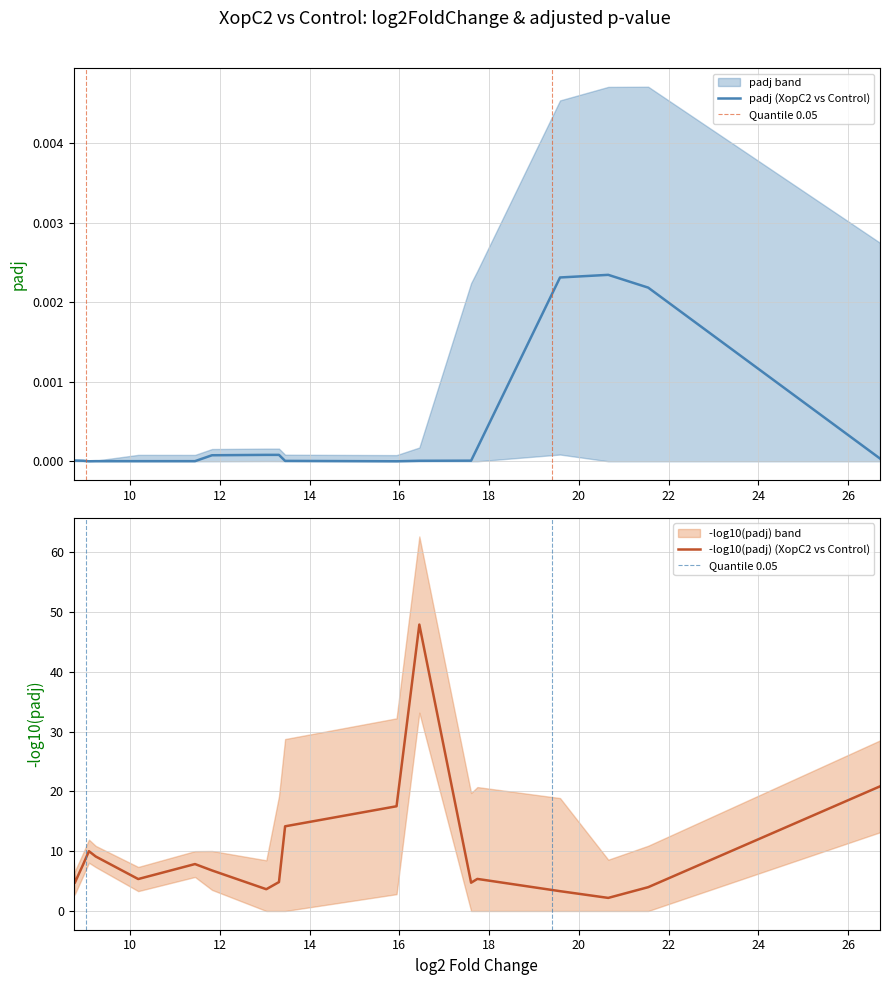

What is the minimum value for -log10(padj) (XopC2 vs Control)?

2.2